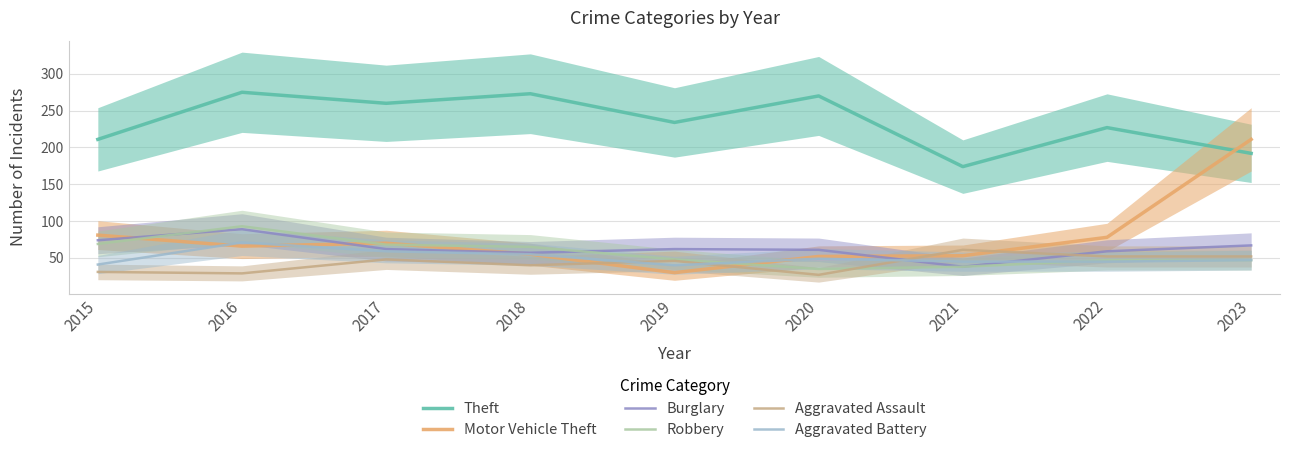

True or false: Burglary and Motor Vehicle Theft intersect in this chart.

True